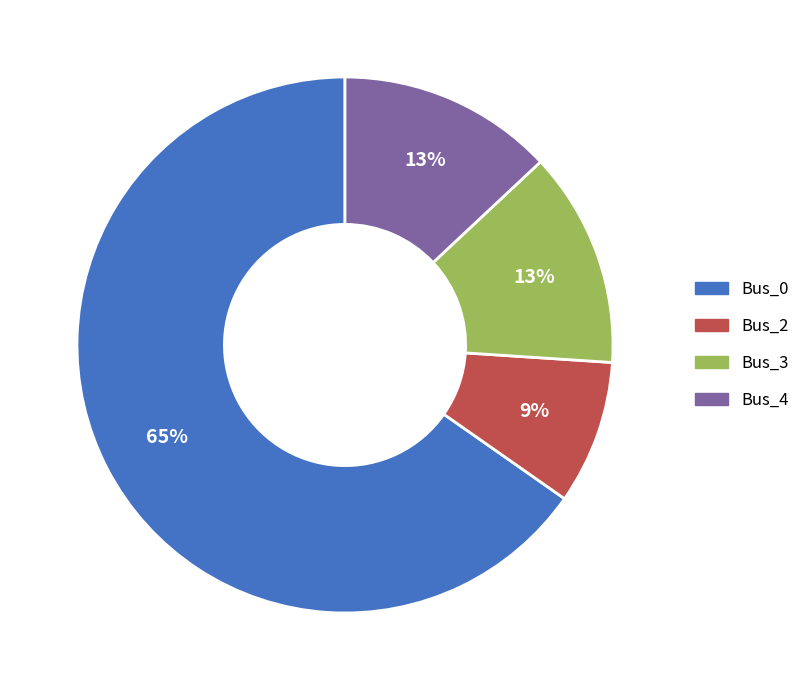

Is it true that Bus_4 is 8% of the pie?

False